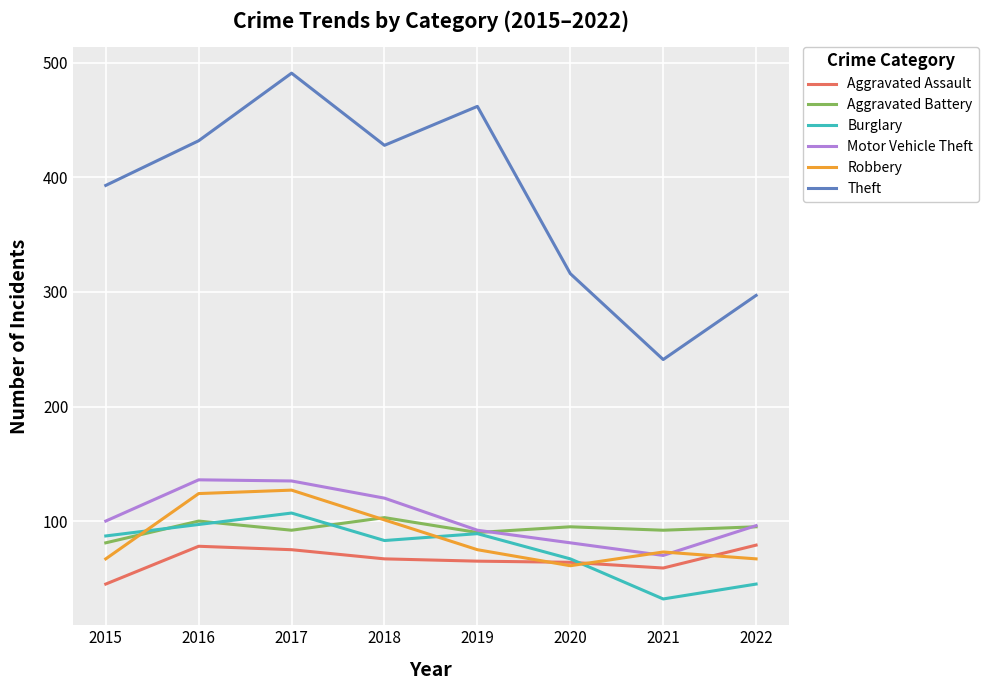

Is this an area chart (filled region under the line)?

No